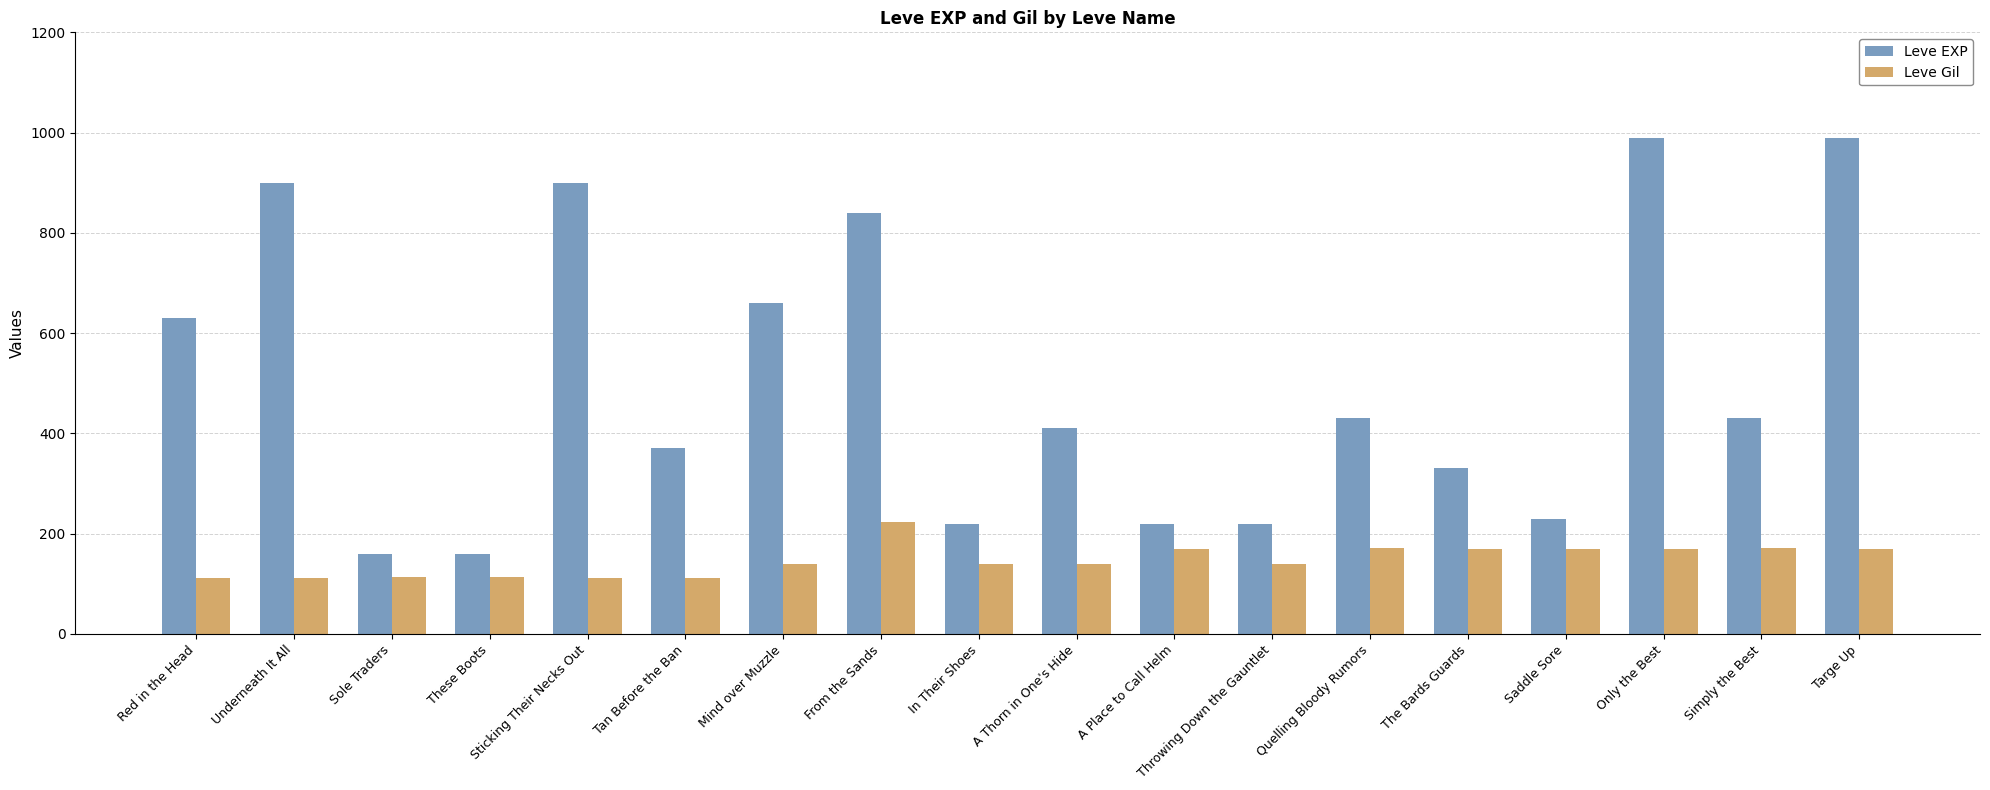

At Targe Up, list the series in order from smallest to largest.

Leve Gil, Leve EXP